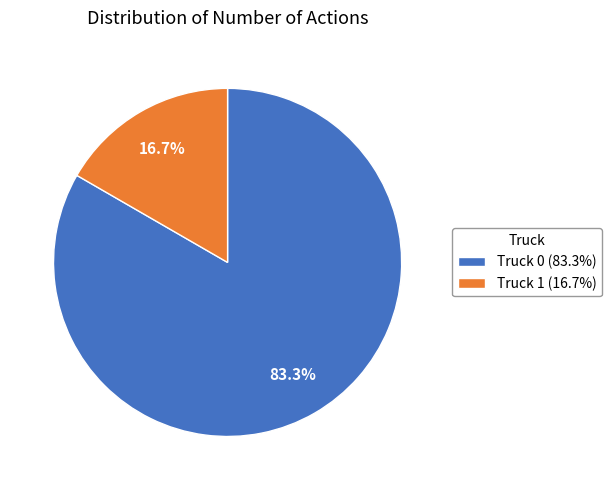

The Truck 0 slice represents 83% of the pie. True or false?

True